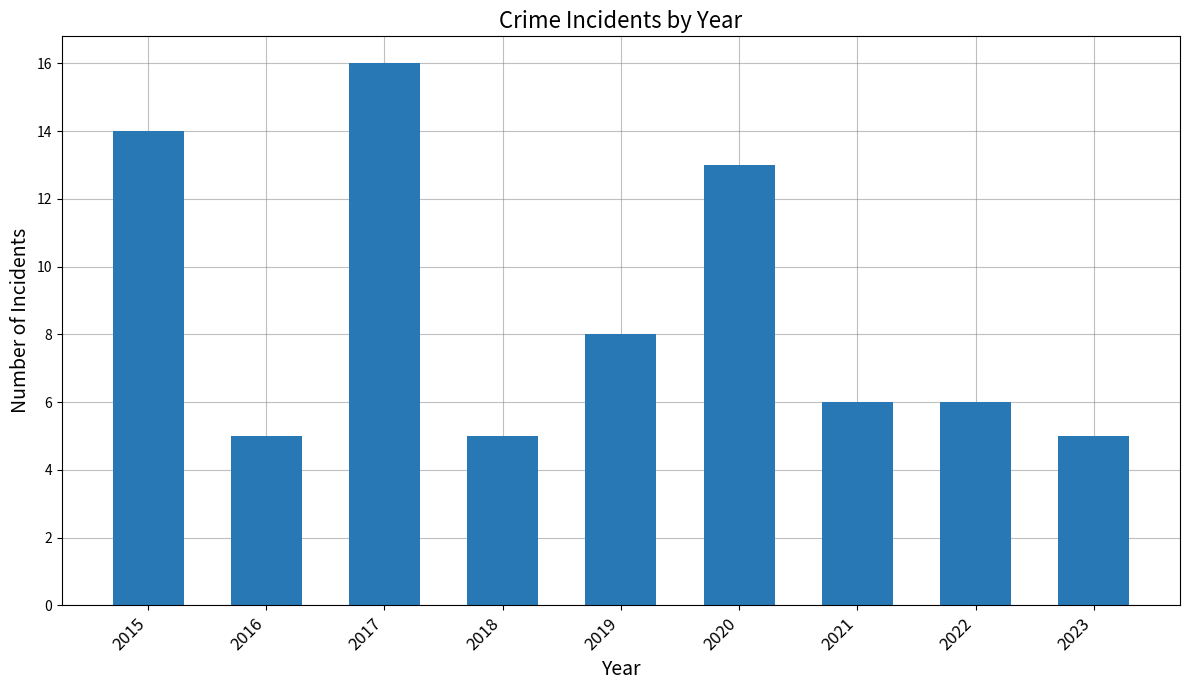

What is the smallest value displayed?

5